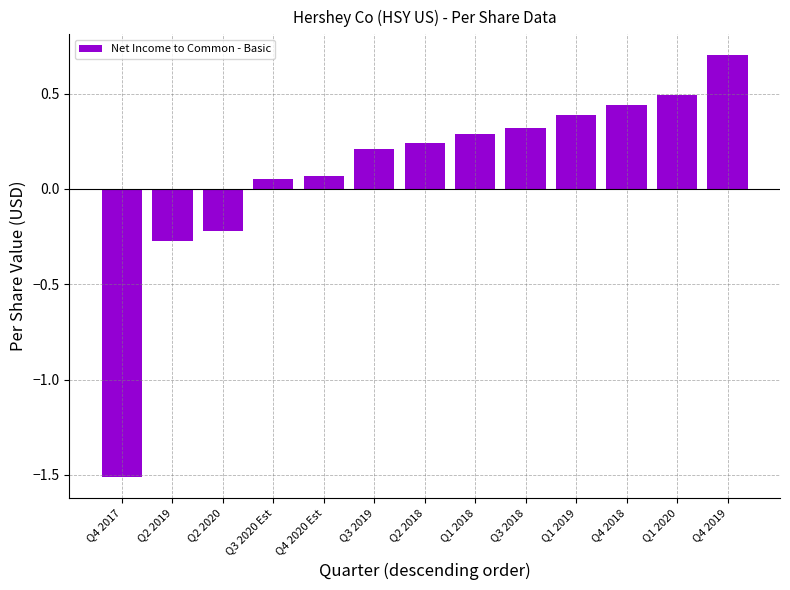

What is the sum of the values at Q2 2019 and Q4 2017?

-1.8